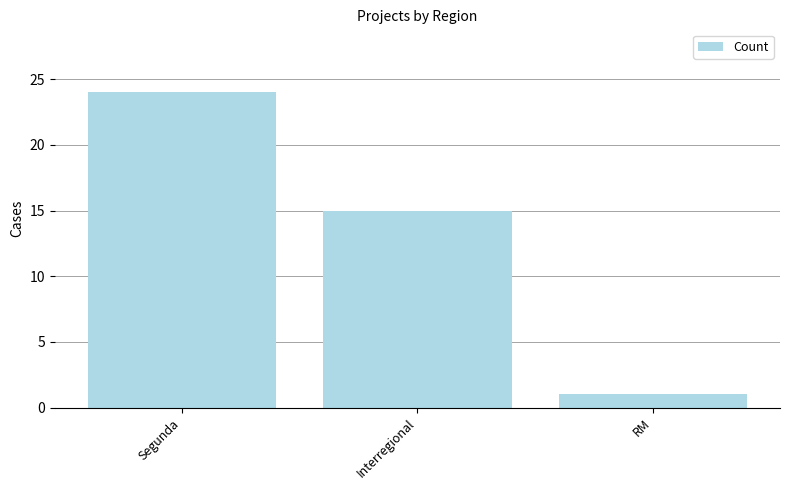

The chart shows a value of 15 at Interregional. True or false?

True